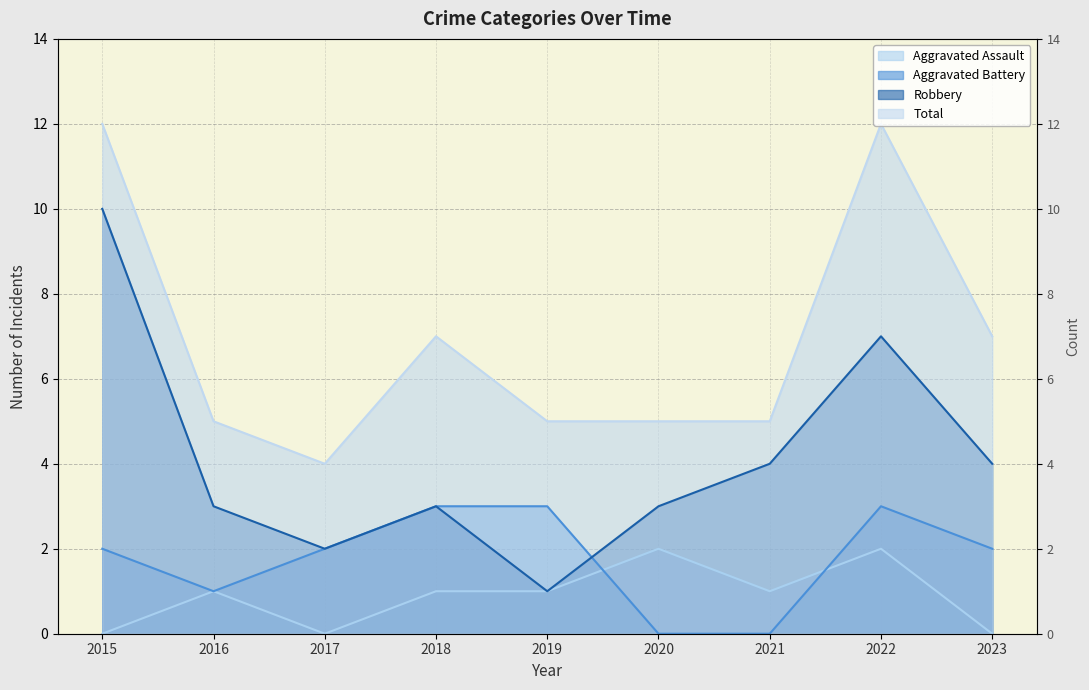

At which category does Aggravated Assault reach its first local peak?

2016